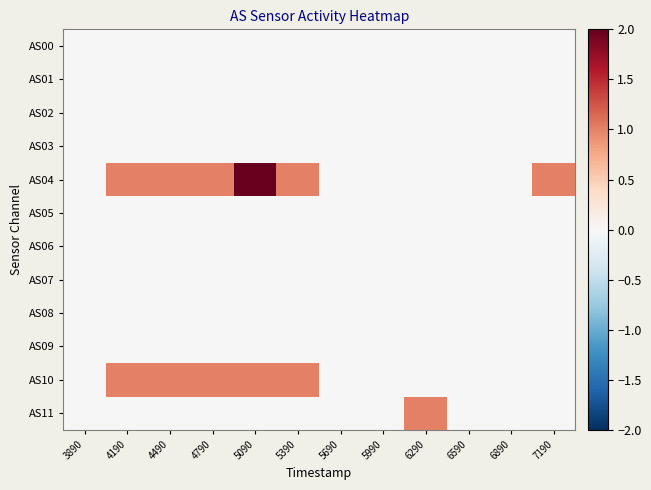

Count the number of data series in this chart.

12